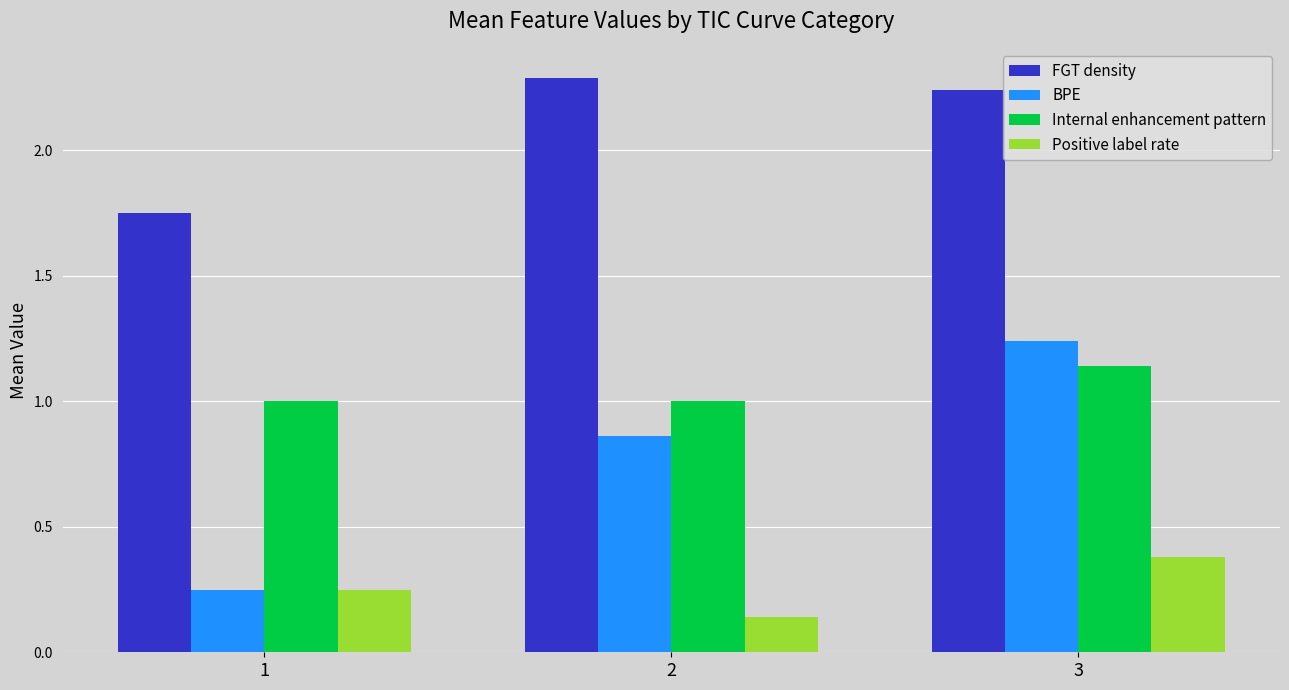

Count the FGT density values in the range 1 to 2.

1